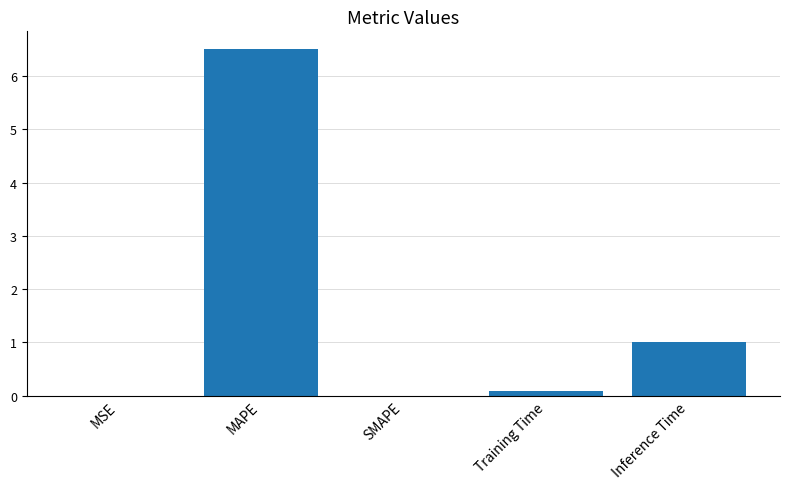

What is the maximum value shown in the chart?

6.5